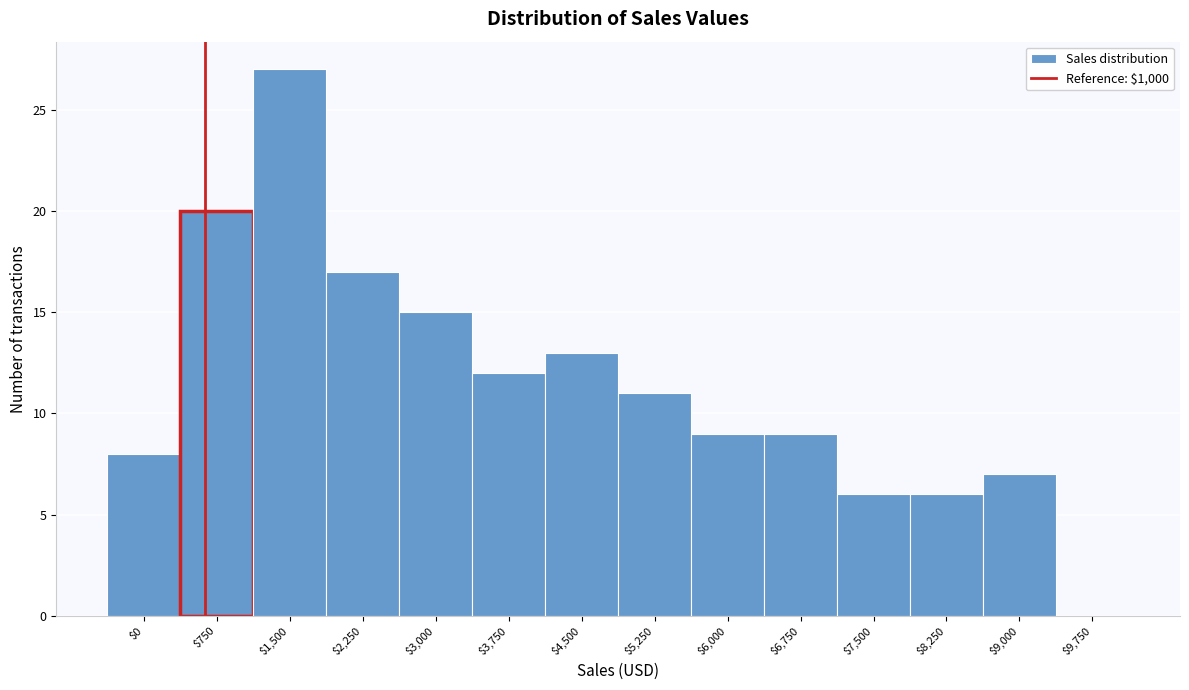

The chart shows a value of 27 at $1,500. True or false?

True